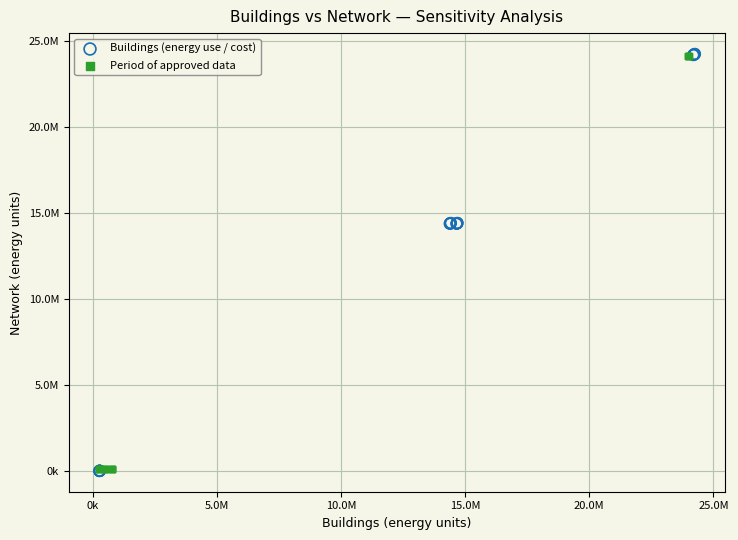

What are all the series names shown in the legend?

Buildings (energy use / cost), Period of approved data